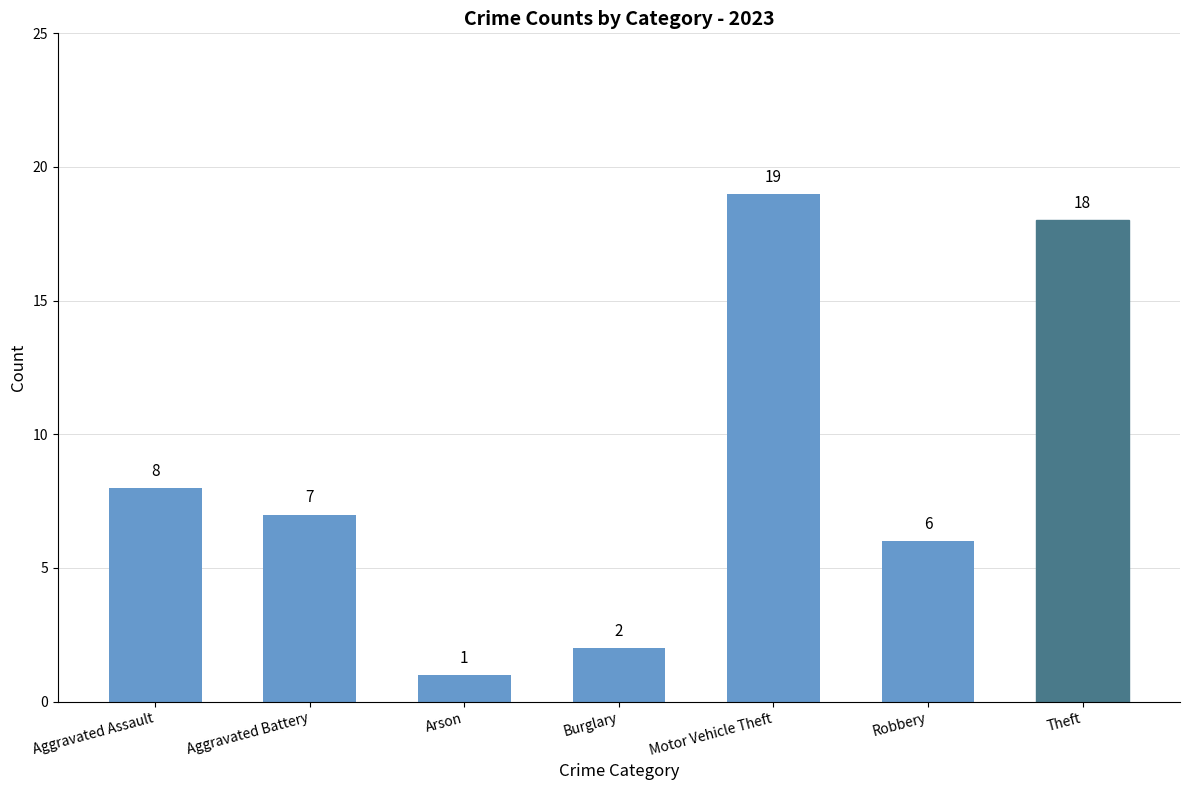

What is the label of the 4th bar from the left?

Burglary